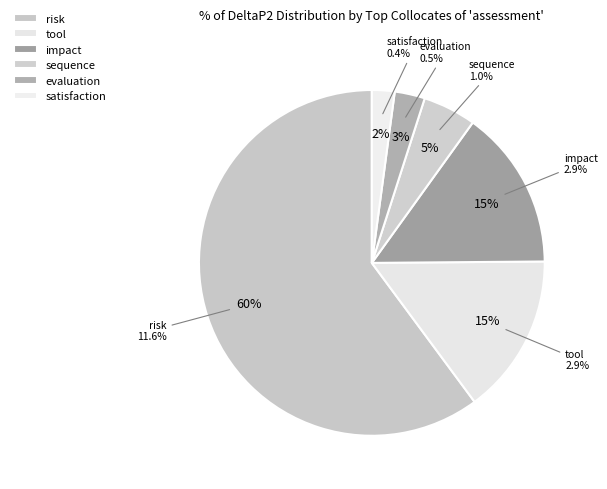

Is it true that satisfaction is 1% of the pie?

False